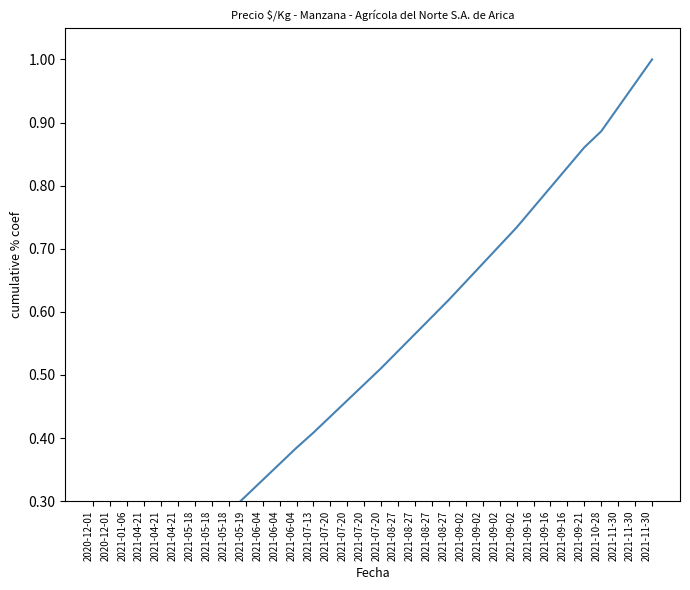

Is it true that the value at 2021-04-21 is 0.2?

False